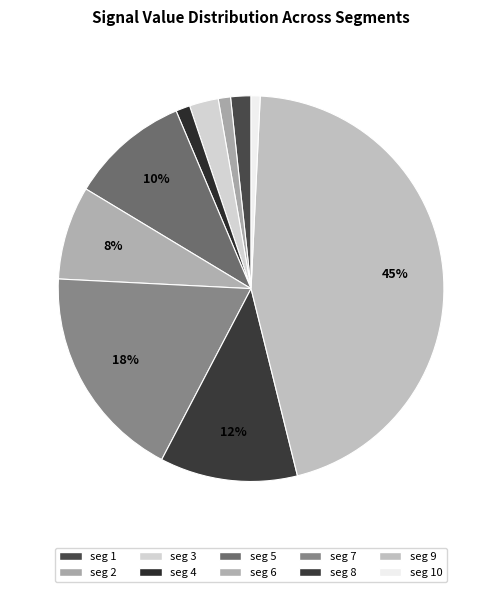

How many segments does this pie chart have?

10